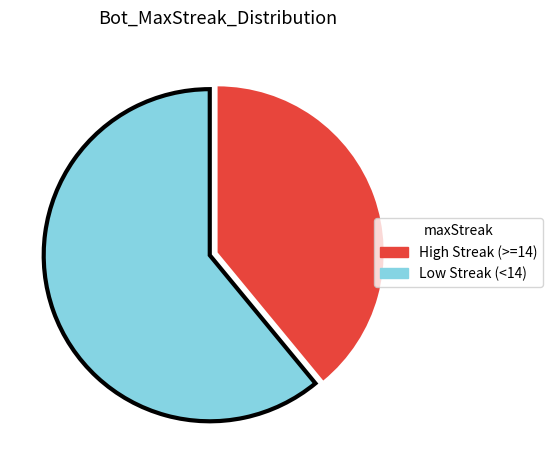

Is there any slice that represents more than half of the pie?

Yes